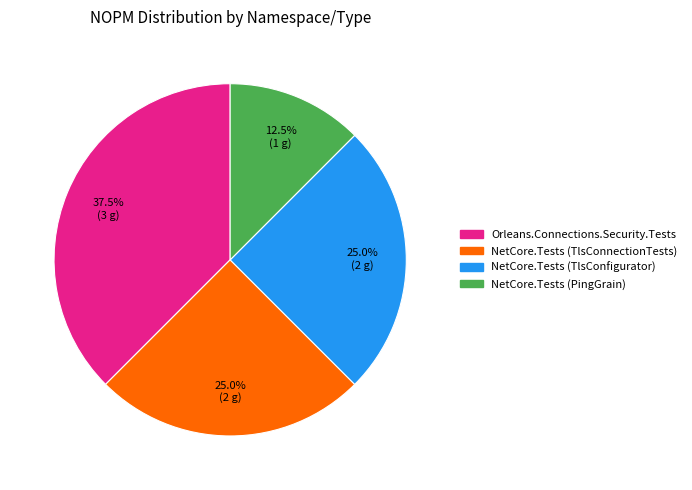

Is there any slice that represents more than half of the pie?

No